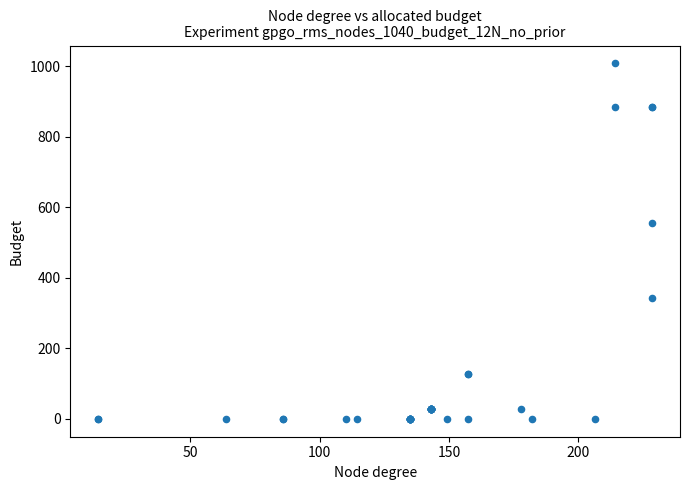

What Y value in the scatter plot is closest to 504?

557.1